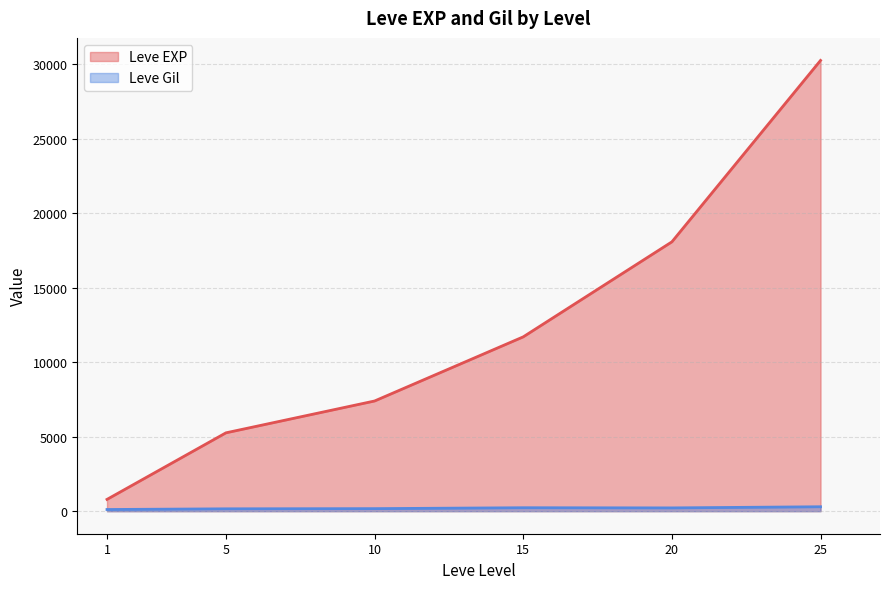

Rank the series by their average value, from lowest to highest.

Leve Gil, Leve EXP